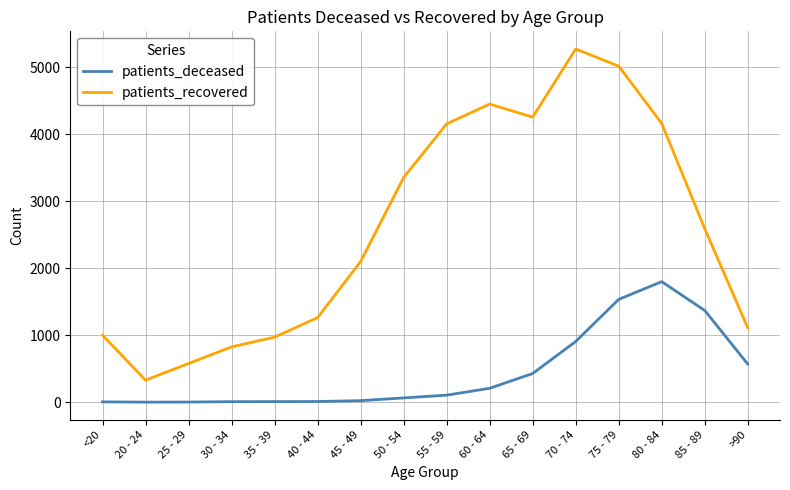

What is the highest value of the patients_deceased series?

1800